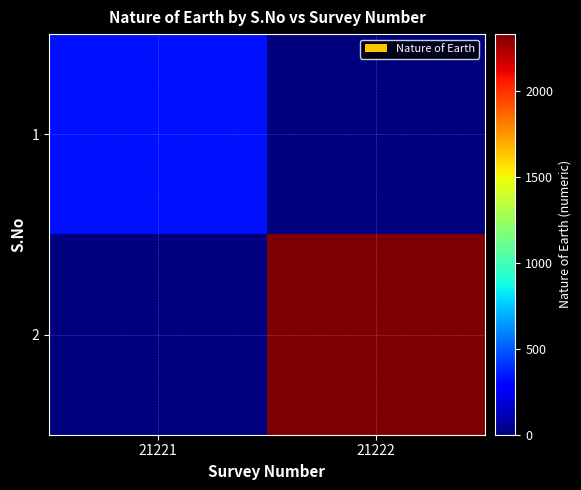

At which category does the chart reach its peak across all series?

21222